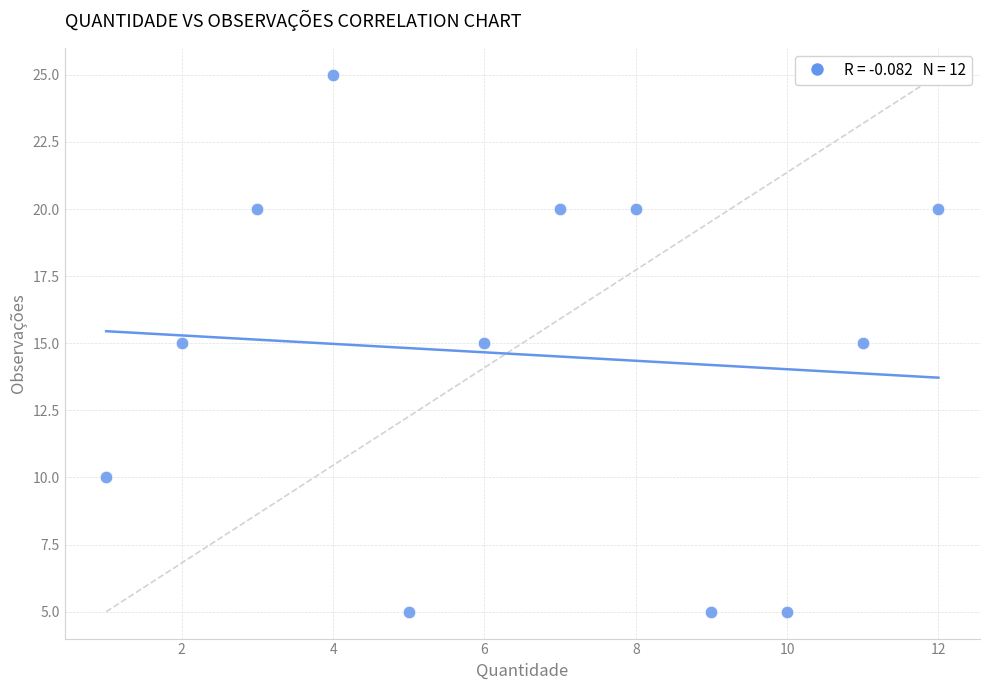

What is the range of X values (max minus min)?

11